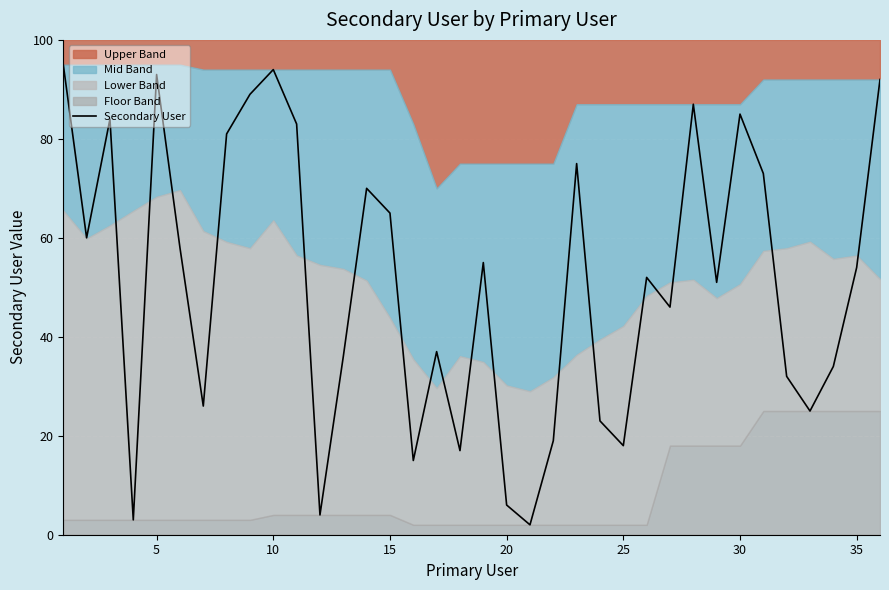

How many lines are shown in the chart?

1